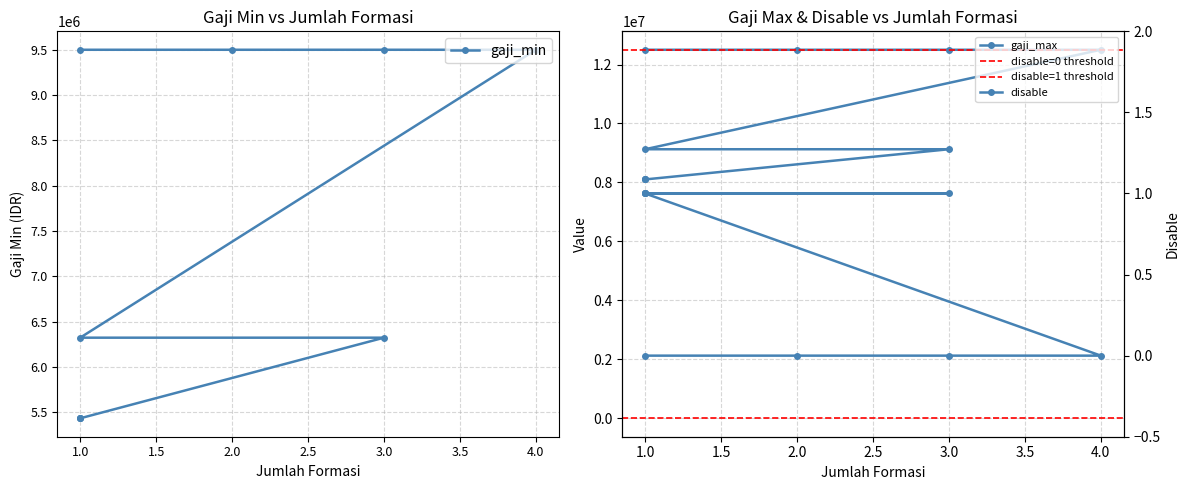

The gaji_min series shows 5434238 at 1. True or false?

True